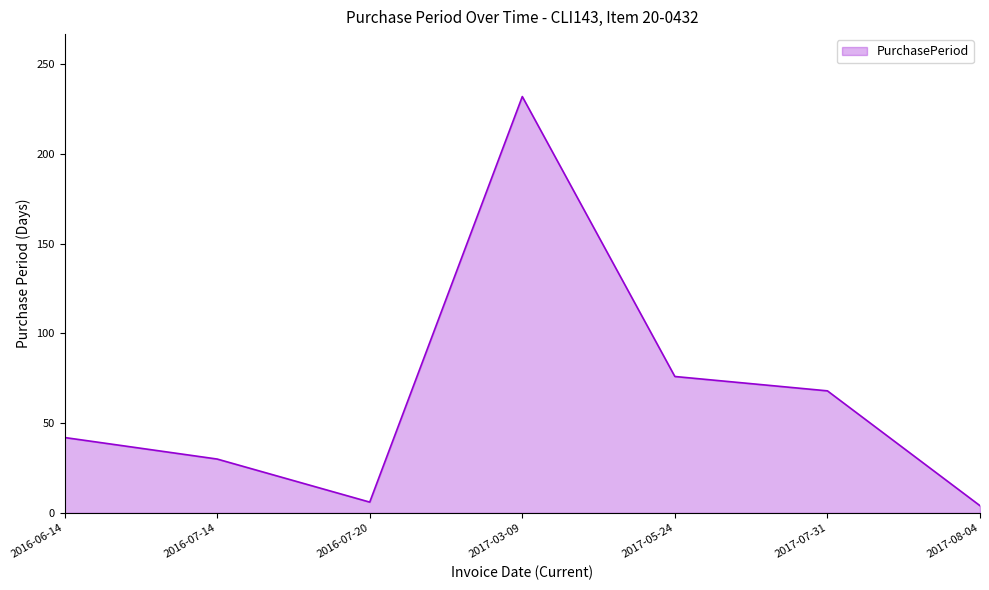

What is the average value?

65